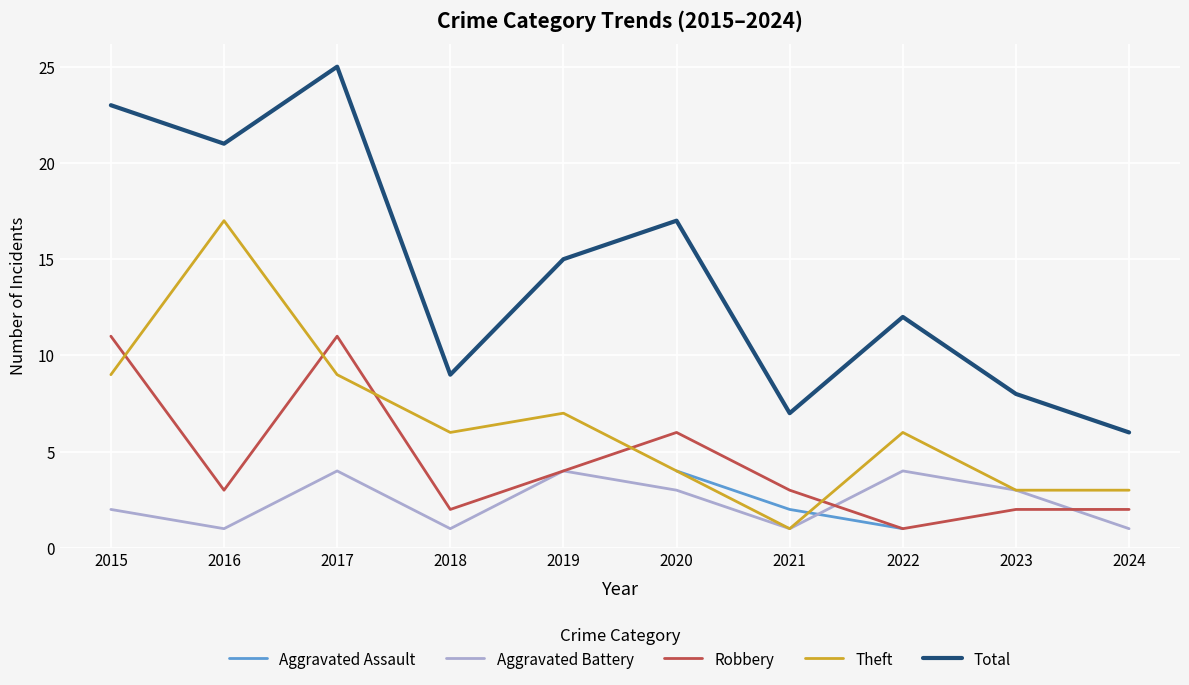

At which category does Robbery reach its first local valley?

2016